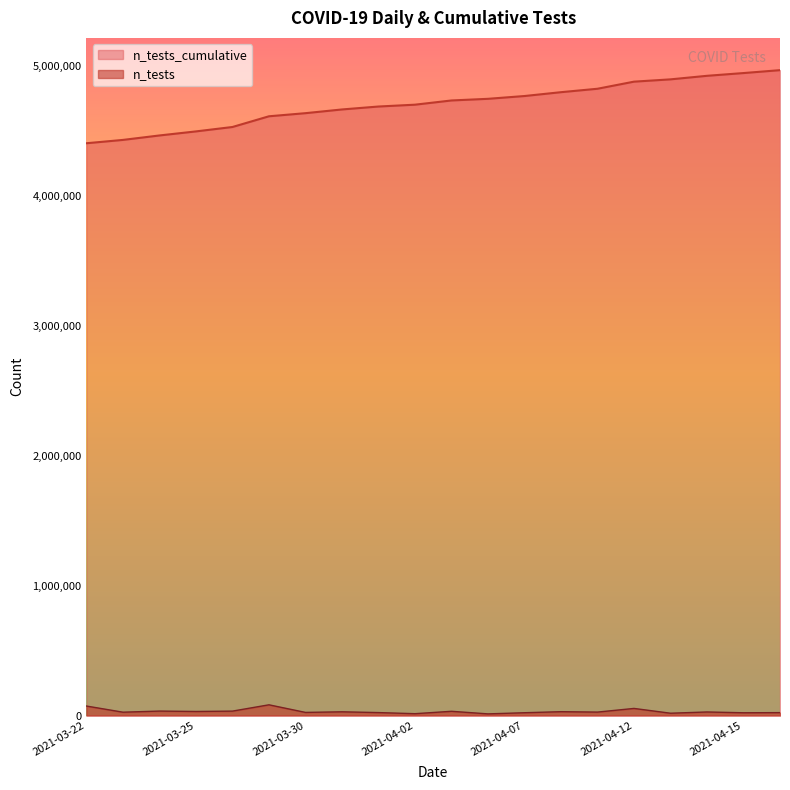

How many values are below 4733929?

10